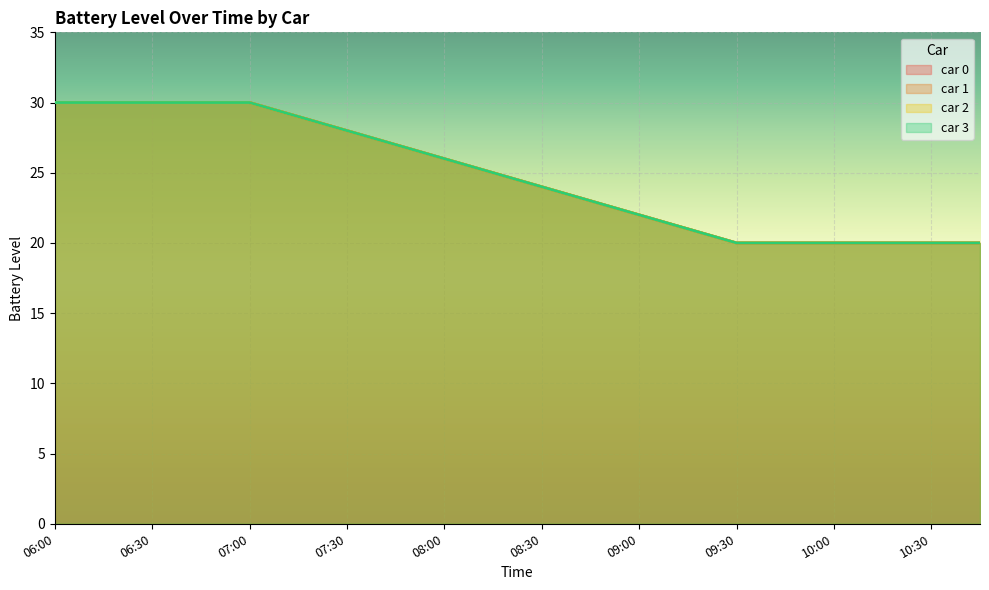

True or false: car 0 and car 3 cross at least once.

False